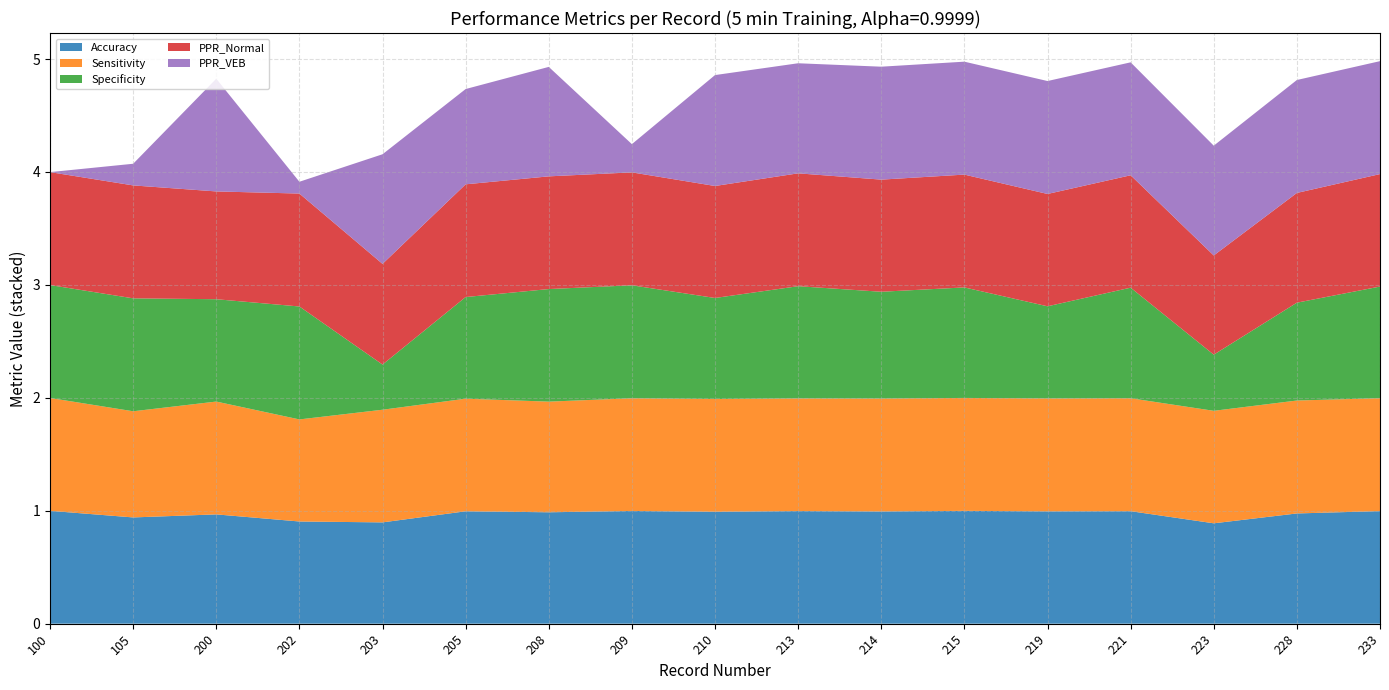

Reading left to right, what are all the values shown in this chart?

Accuracy: 100=1.0	105=0.9	200=1.0	202=0.9	203=0.9	205=1.0	208=1.0	209=1.0	210=1.0	213=1.0	214=1.0	215=1.0	219=1.0	221=1.0	223=0.9	228=1.0	233=1.0
Sensitivity: 100=1.0	105=0.9	200=1.0	202=0.9	203=1.0	205=1.0	208=1.0	209=1.0	210=1.0	213=1.0	214=1.0	215=1.0	219=1.0	221=1.0	223=1.0	228=1.0	233=1.0
Specificity: 100=1.0	105=1.0	200=0.9	202=1.0	203=0.4	205=0.9	208=1.0	209=1.0	210=0.9	213=1.0	214=0.9	215=1.0	219=0.8	221=1.0	223=0.5	228=0.9	233=1.0
PPR_Normal: 100=1.0	105=1.0	200=1.0	202=1.0	203=0.9	205=1.0	208=1.0	209=1.0	210=1.0	213=1.0	214=1.0	215=1.0	219=1.0	221=1.0	223=0.9	228=1.0	233=1.0
PPR_VEB: 100=0.0	105=0.2	200=1.0	202=0.1	203=1.0	205=0.8	208=1.0	209=0.2	210=1.0	213=1.0	214=1.0	215=1.0	219=1.0	221=1.0	223=1.0	228=1.0	233=1.0